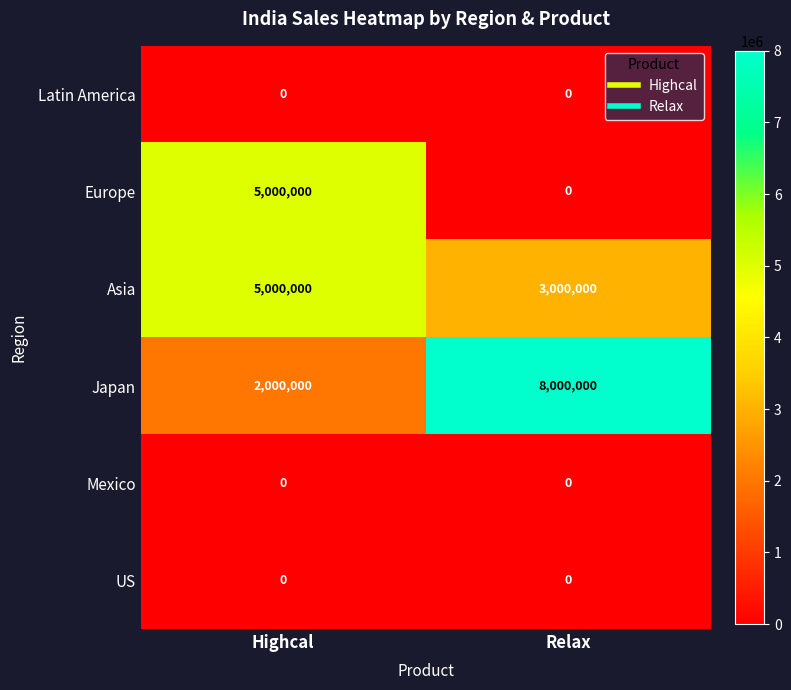

At which label is Japan closest to 5000000?

Highcal